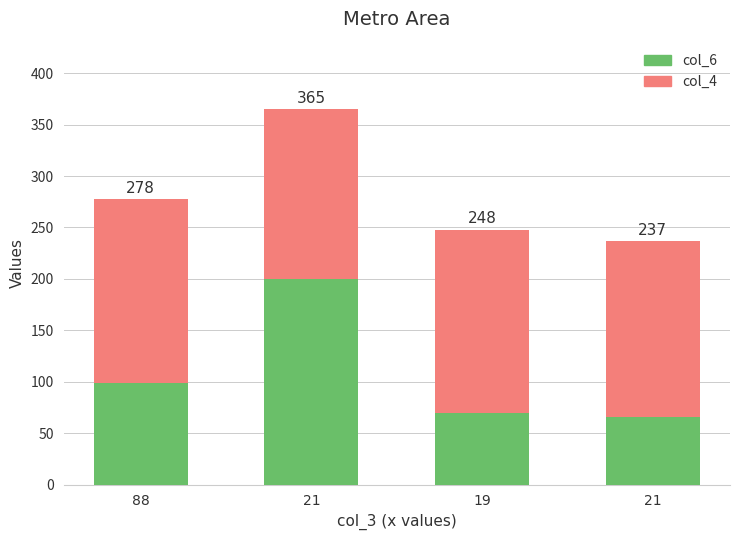

What are all the series names shown in the legend?

col_6, col_4